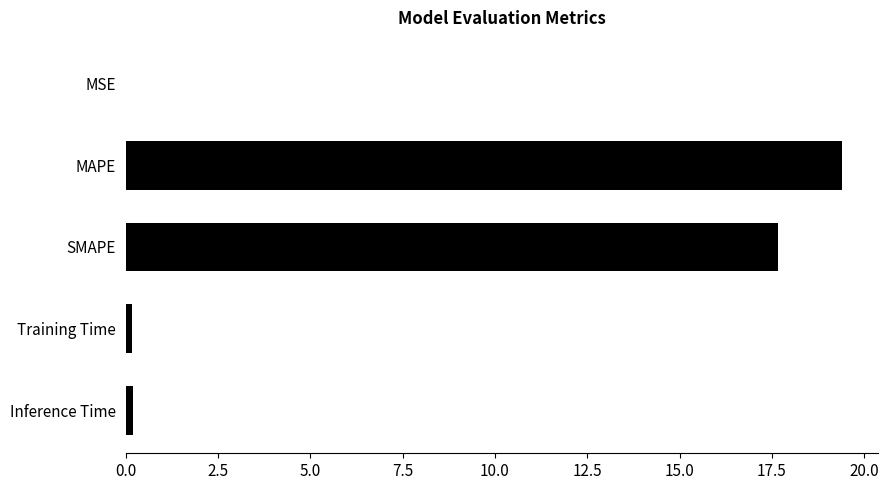

True or false: the data shows 5.6 at MAPE.

False